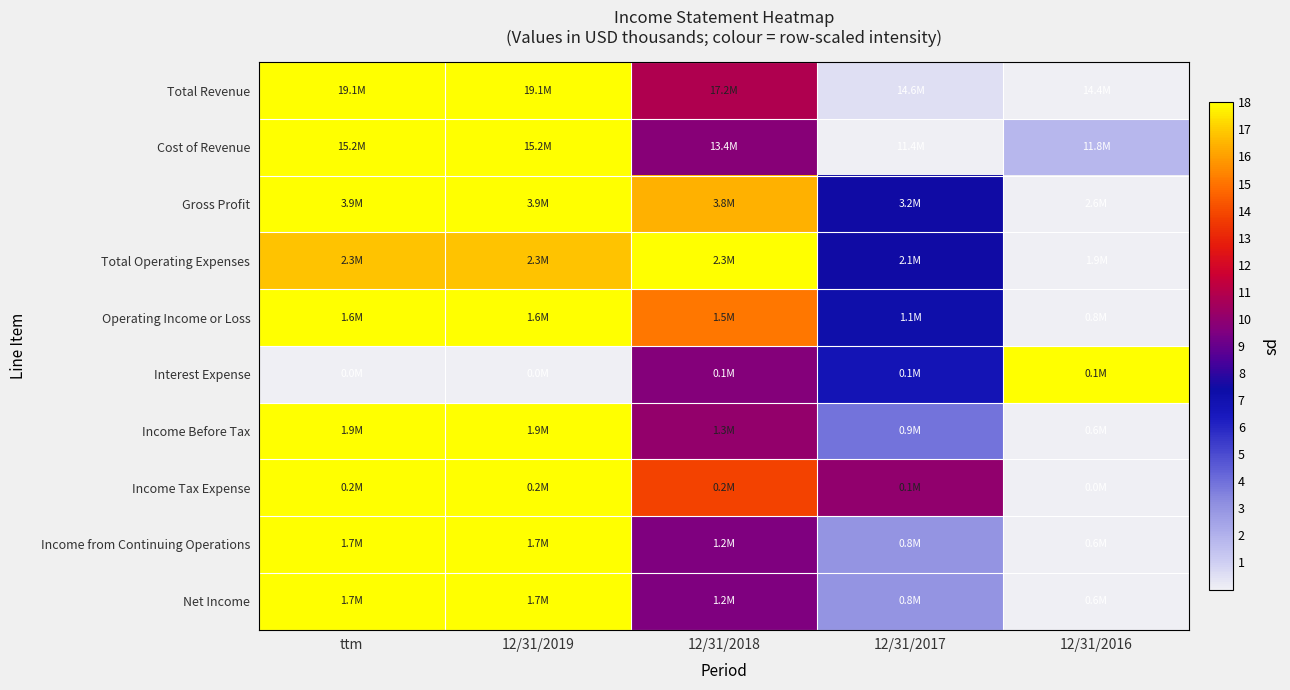

What is the spread (max minus min) of values at 12/31/2016?

18.0